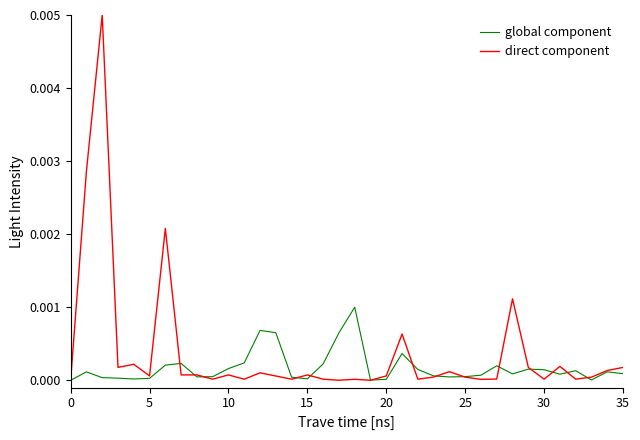

Which series has the widest spread of values?

direct component